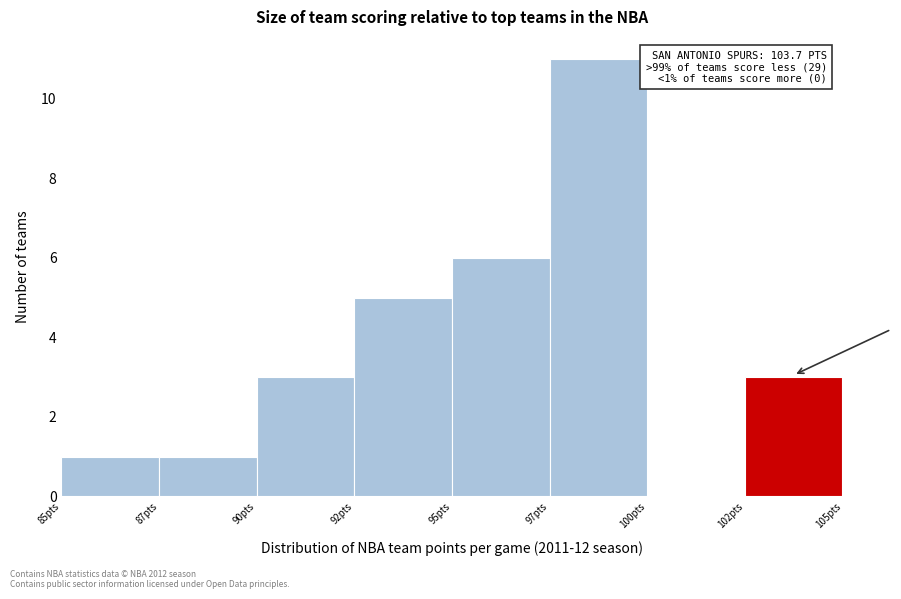

Reading left to right, list all the values displayed in this chart.

85pts=1	87pts=1	90pts=3	92pts=5	95pts=6	97pts=11	100pts=0	102pts=3